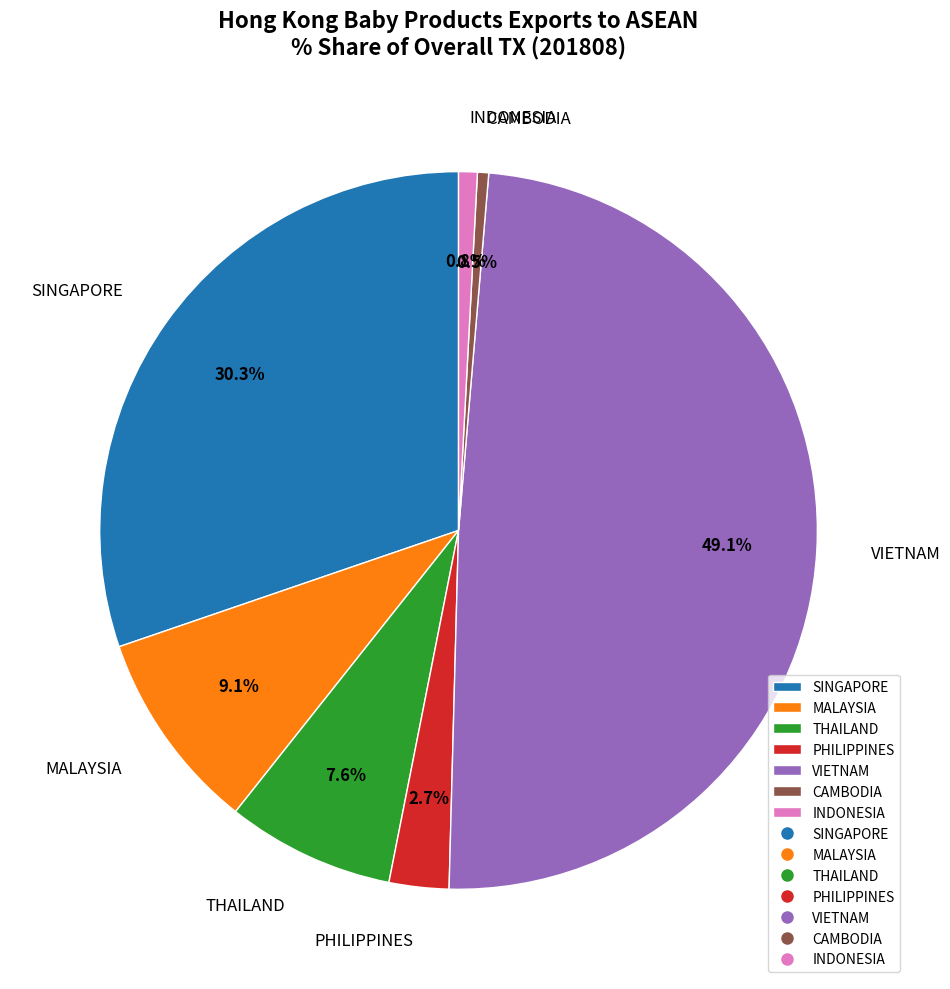

To the nearest percent, what is the difference between the PHILIPPINES and CAMBODIA slice percentages?

2%